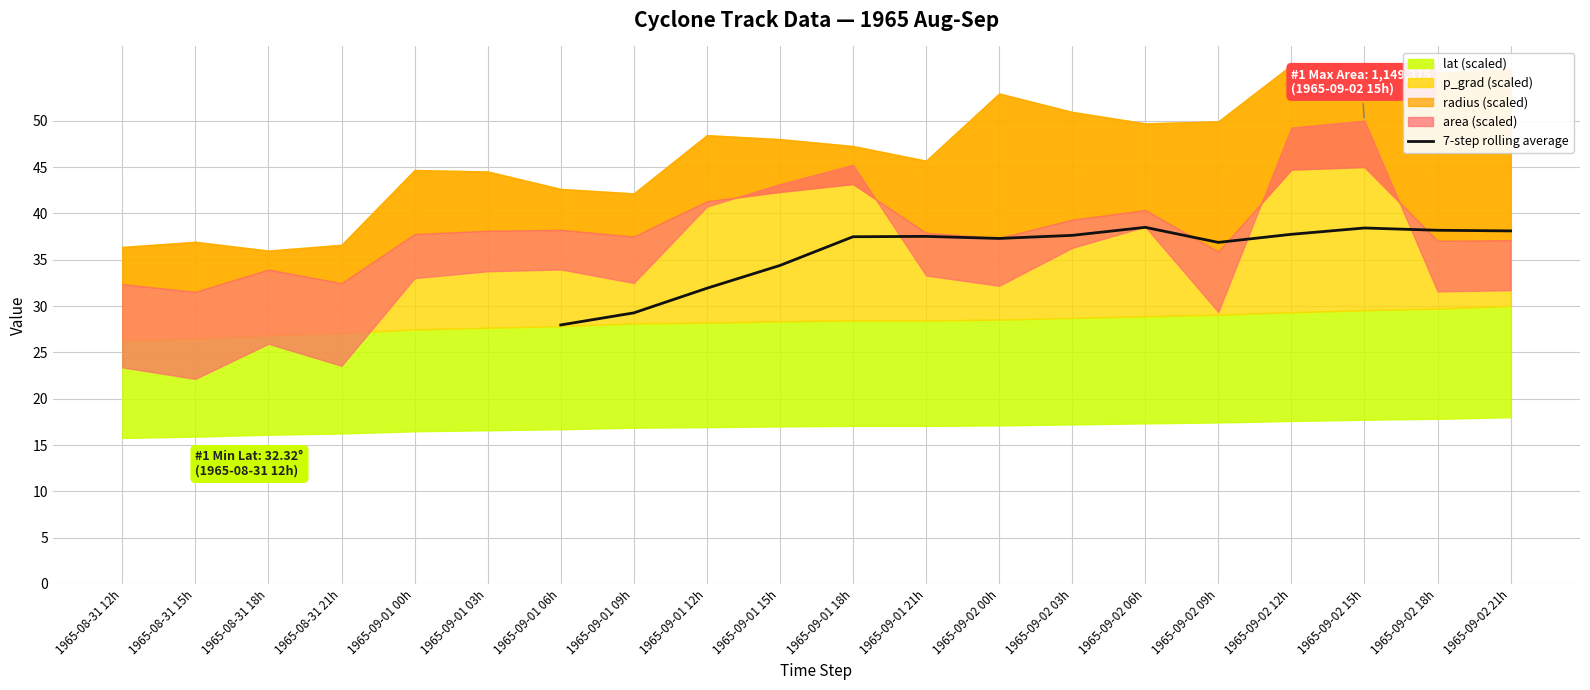

True or false: 7-step rolling average has a value of 48.9 at 1965-09-01 21h.

False